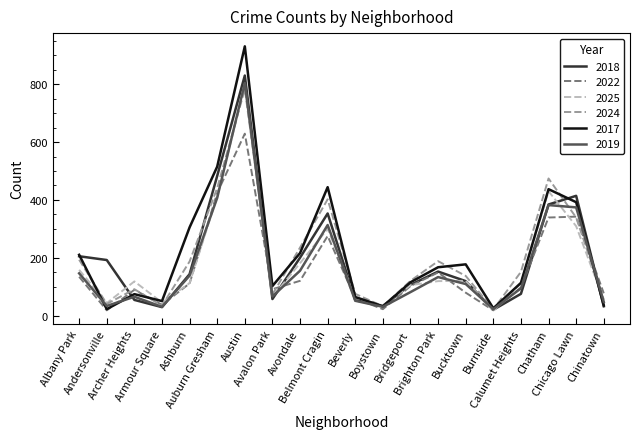

What is the spread (max minus min) of values at Chicago Lawn?

105